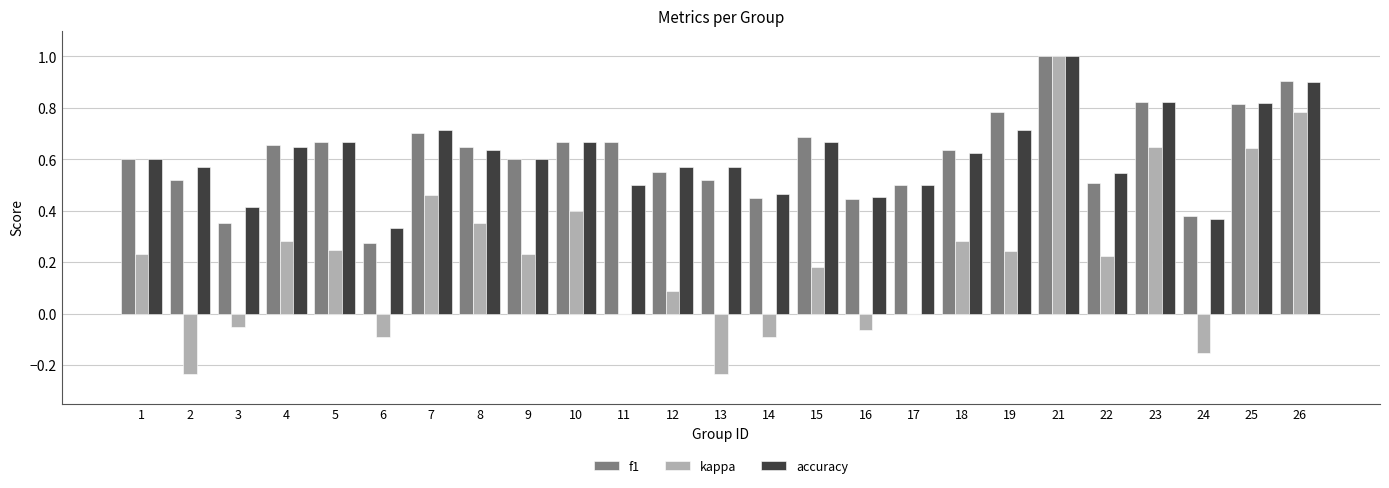

Which series changed the most between 12 and 14?

kappa